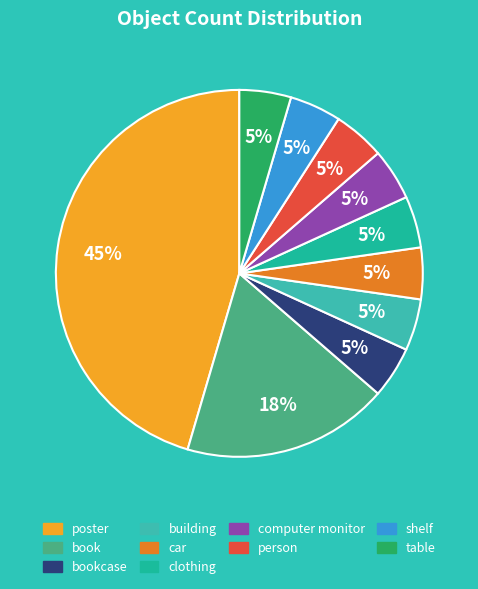

To the nearest percent, what is the average slice percentage?

10%